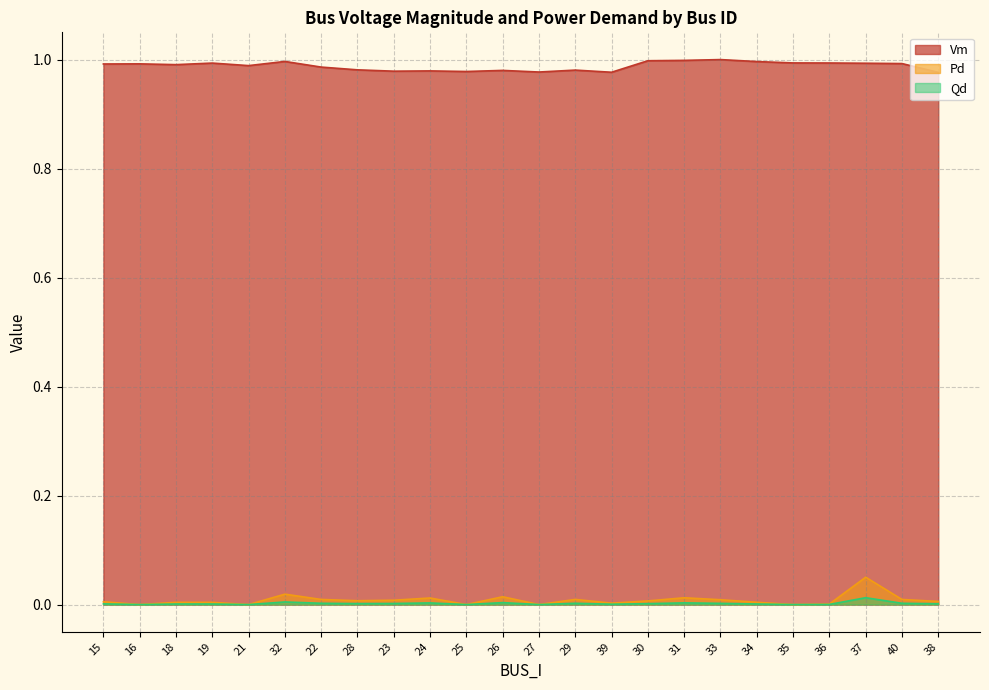

What is the label of the 21st point from the right?

19